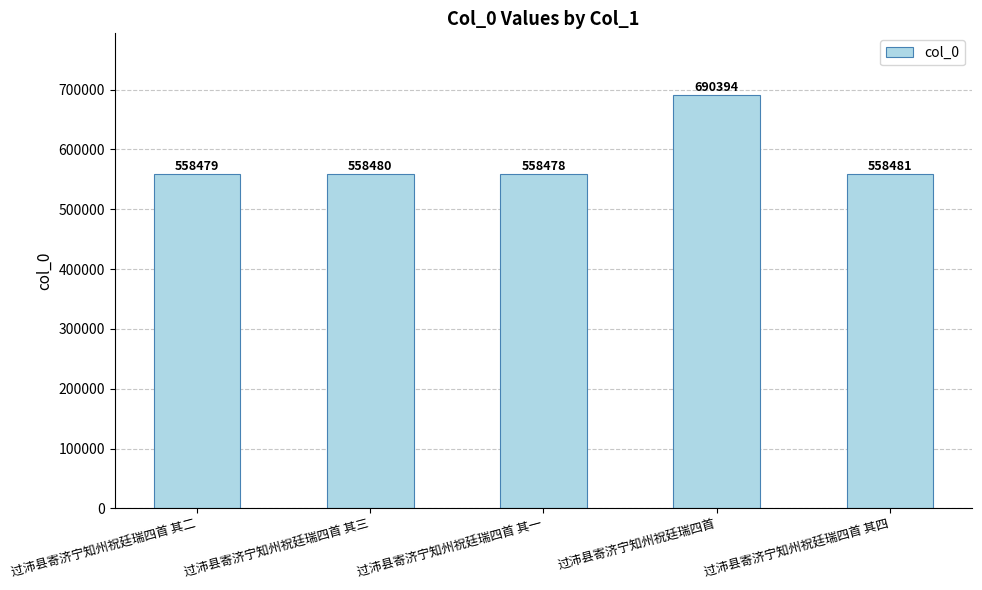

Where is the data nearest to the value 624436?

过沛县寄济宁知州祝廷瑞四首 其四